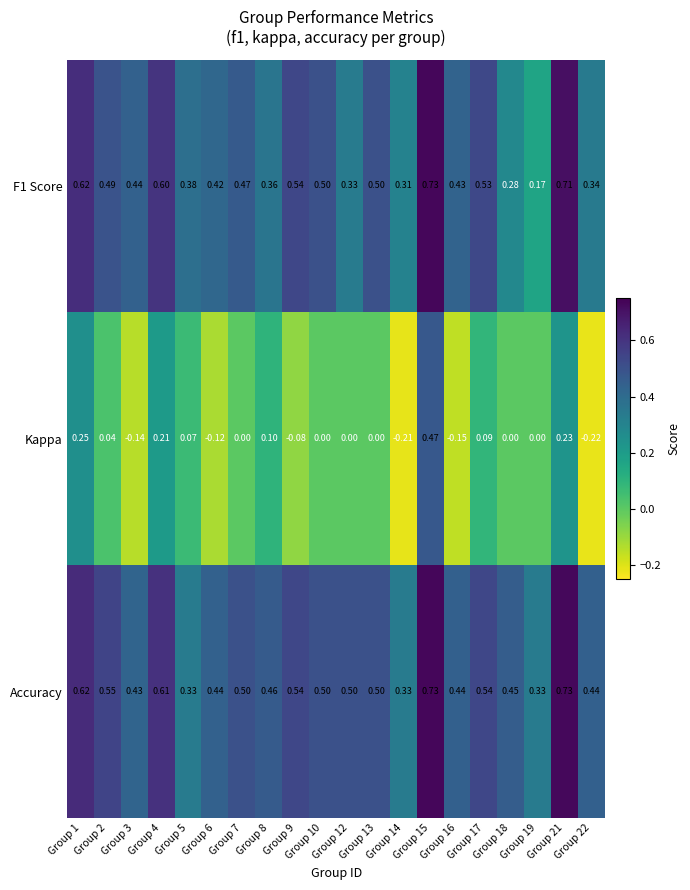

How many negative values does the Kappa series have?

6